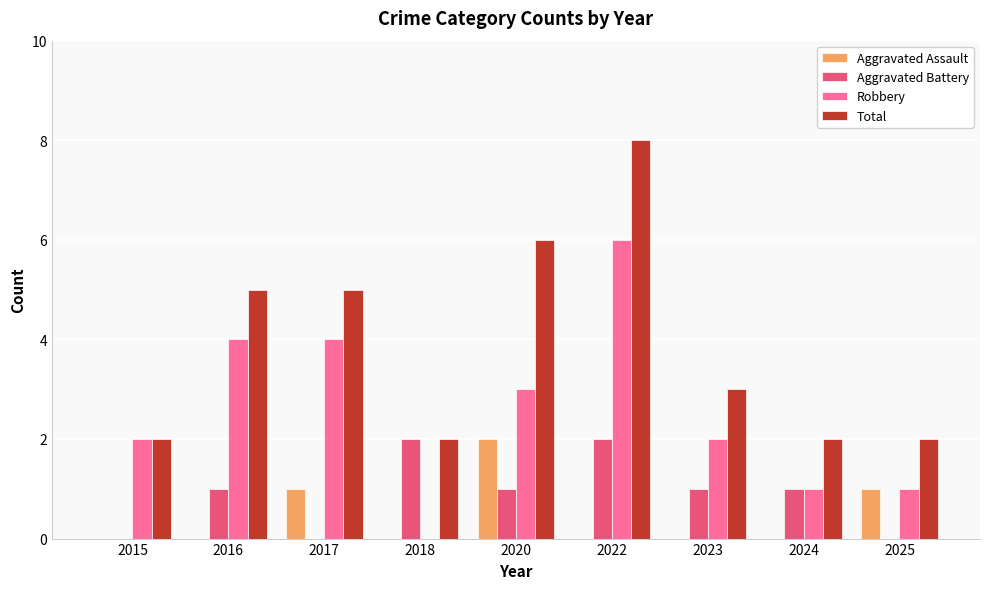

Between 2018 and 2025, which series saw the biggest shift?

Aggravated Battery